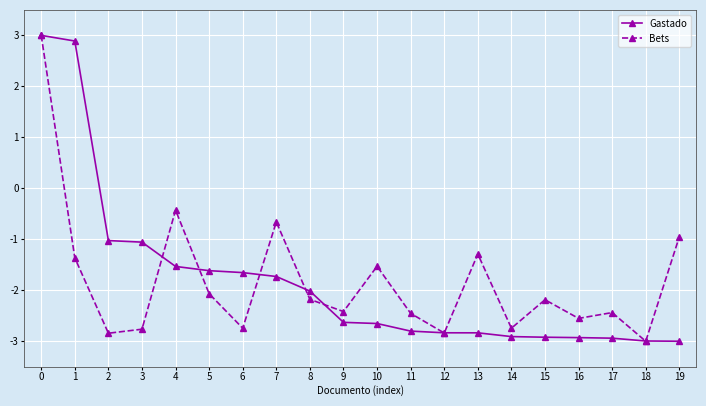

What is the spread (max minus min) of values at 6?

1.1